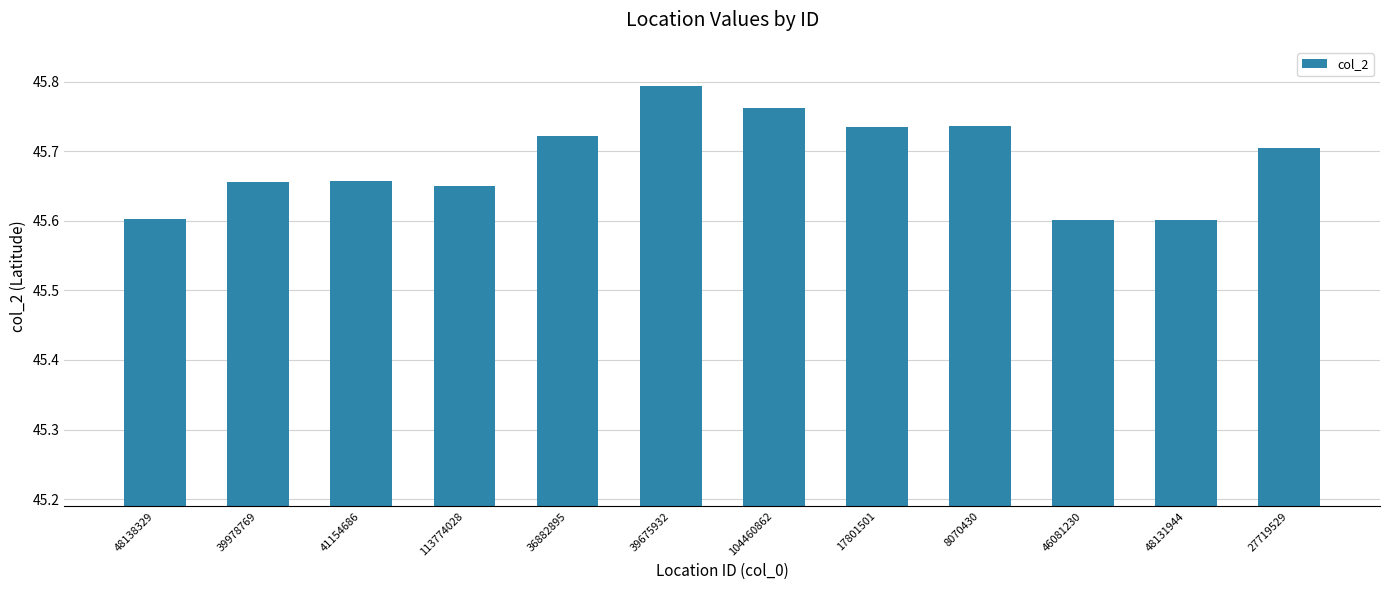

Which has a higher value, 39675932 or 41154686?

39675932